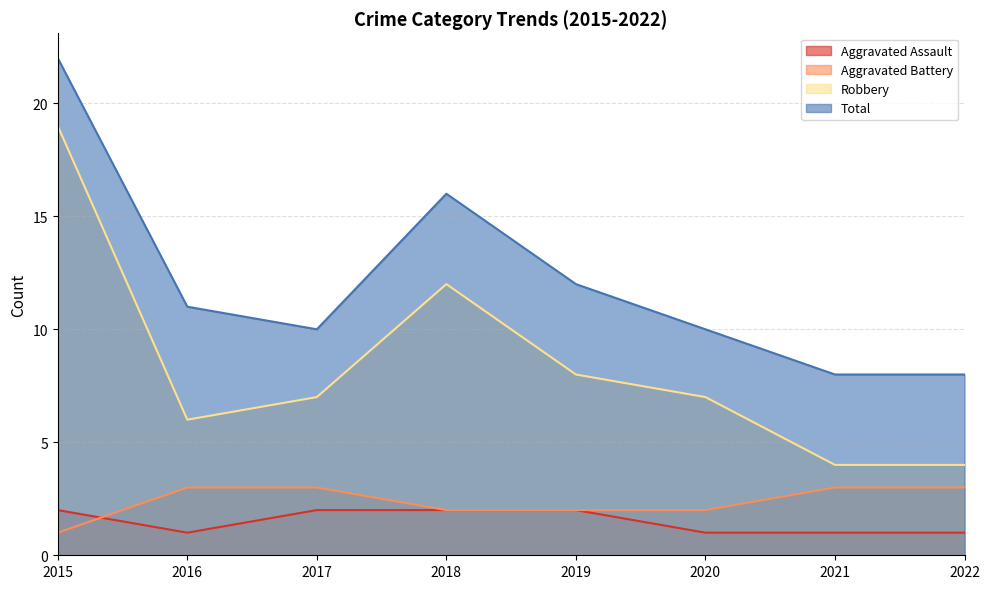

True or false: Aggravated Assault has a value of 1 at 2021.

True